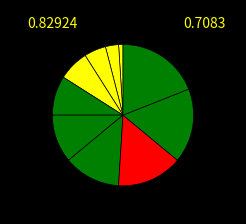

How many slices are in this pie chart?

10